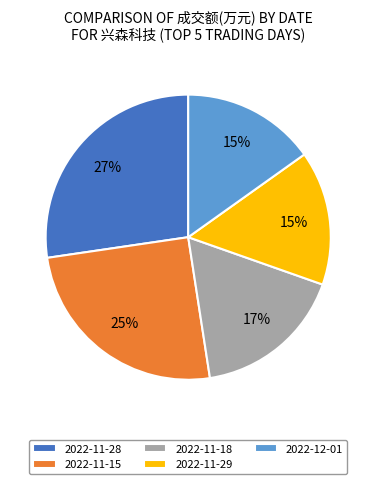

Approximately how many times larger is the value at 2022-11-29 compared to 2022-11-15?

0.6